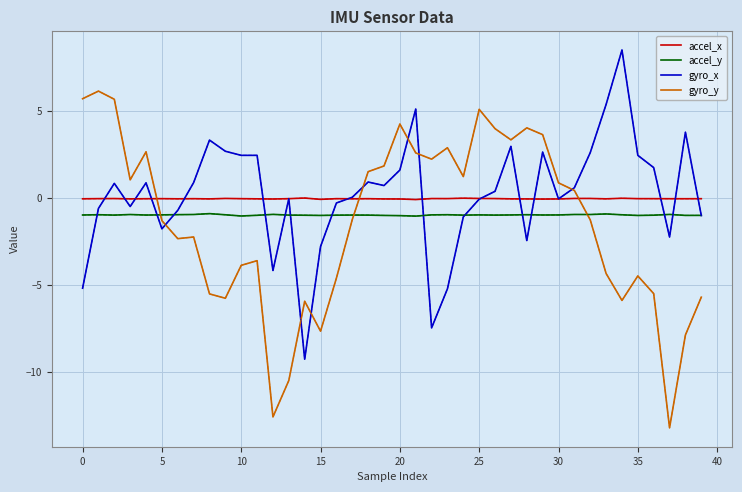

What is the maximum value shown in the chart?

8.5